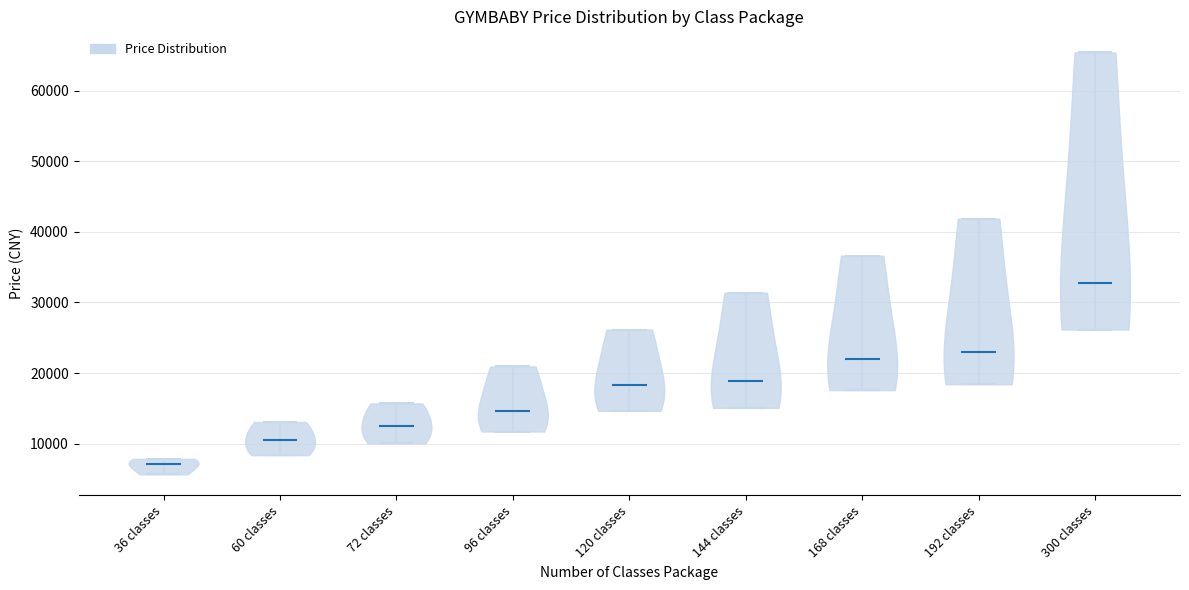

Reading left to right, read every violin against the y-axis: where its median line is, and the lowest and highest points it reaches. The values are not printed on the chart, so give them approximately, as read against the axis.

36 classes: median line 7000, lowest point 6000, highest point 8000
60 classes: median line 10000, lowest point 8000, highest point 13000
72 classes: median line 13000, lowest point 10000, highest point 16000
96 classes: median line 15000, lowest point 12000, highest point 21000
120 classes: median line 18000, lowest point 15000, highest point 26000
144 classes: median line 19000, lowest point 15000, highest point 31000
168 classes: median line 22000, lowest point 18000, highest point 37000
192 classes: median line 23000, lowest point 18000, highest point 42000
300 classes: median line 33000, lowest point 26000, highest point 65000